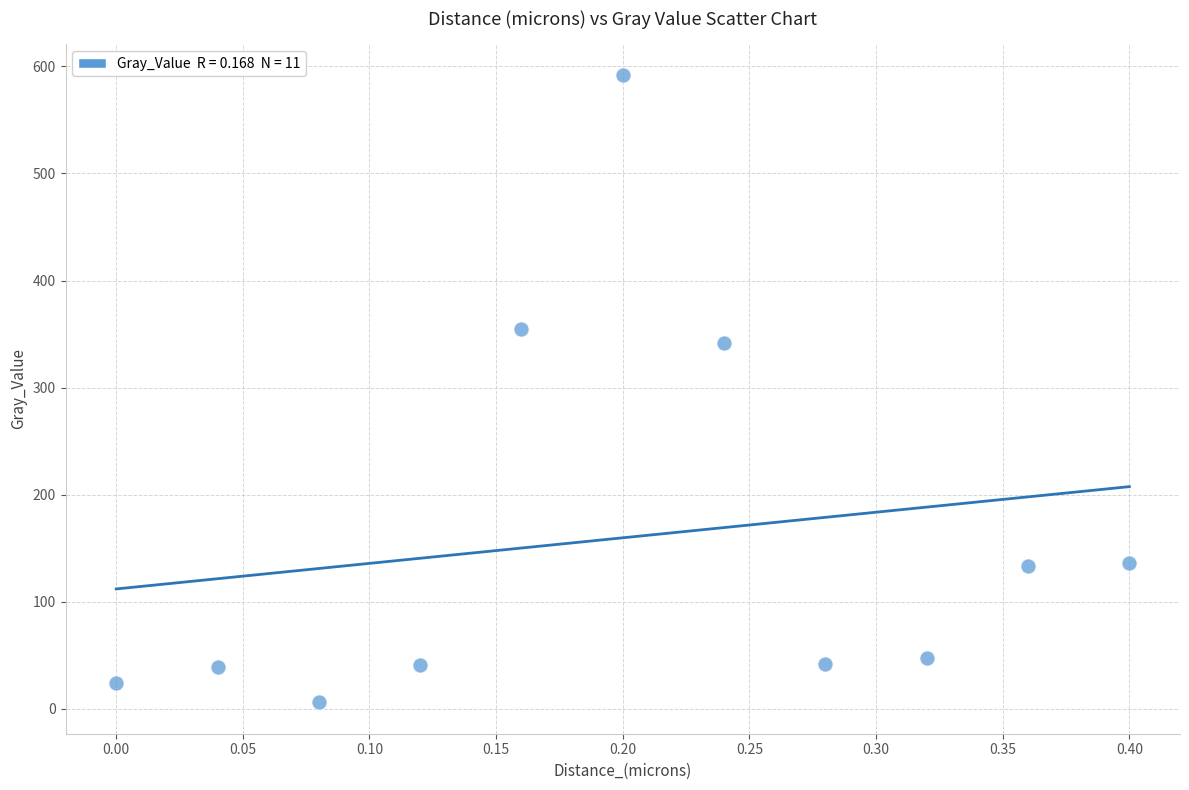

What is the range of Y values (max minus min)?

585.3